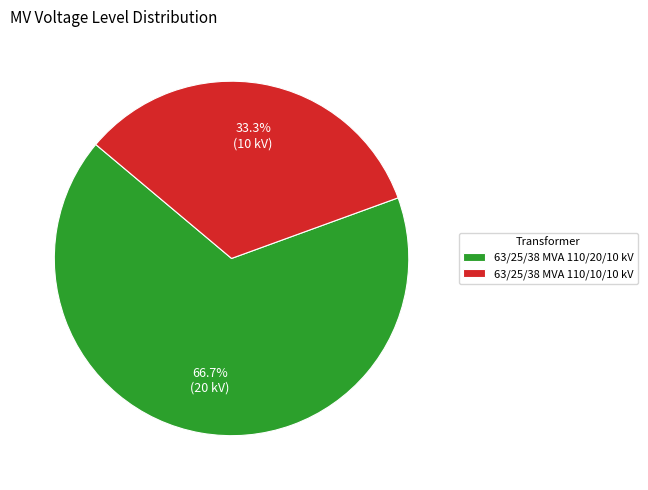

How much of the chart is everything except 63/25/38 MVA 110/10/10 kV?

66.7%